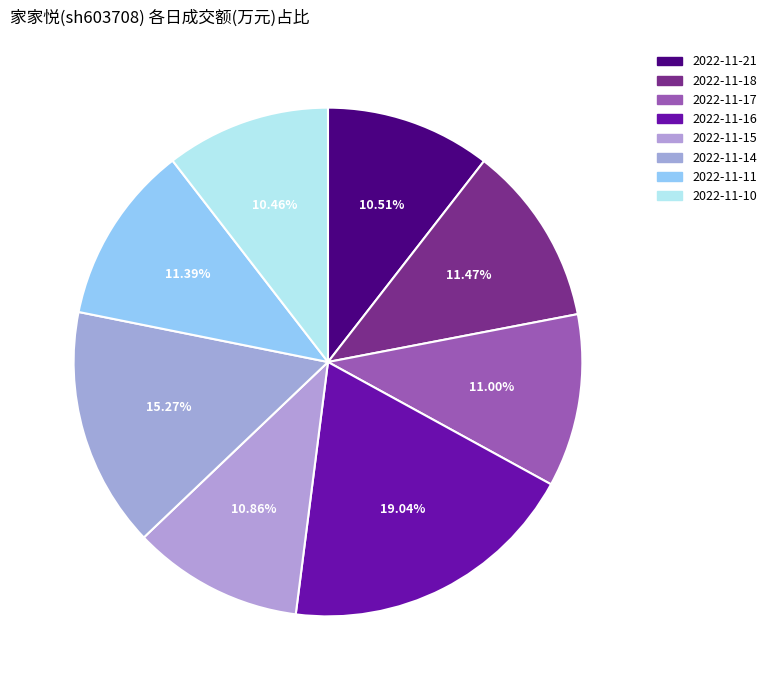

Is it true that 2022-11-11 is 11% of the pie?

True